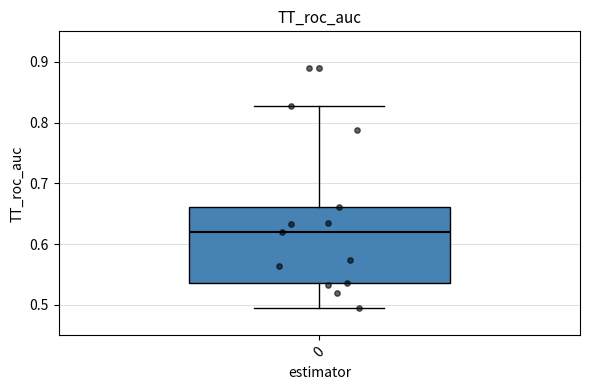

Read this box plot against the y-axis: the position of the median line, the range covered by the box, and the ends of both whiskers. The values are not printed on the chart, so give them approximately, as read against the axis.

median 0.62, box 0.54 to 0.66, whiskers 0.50 to 0.83